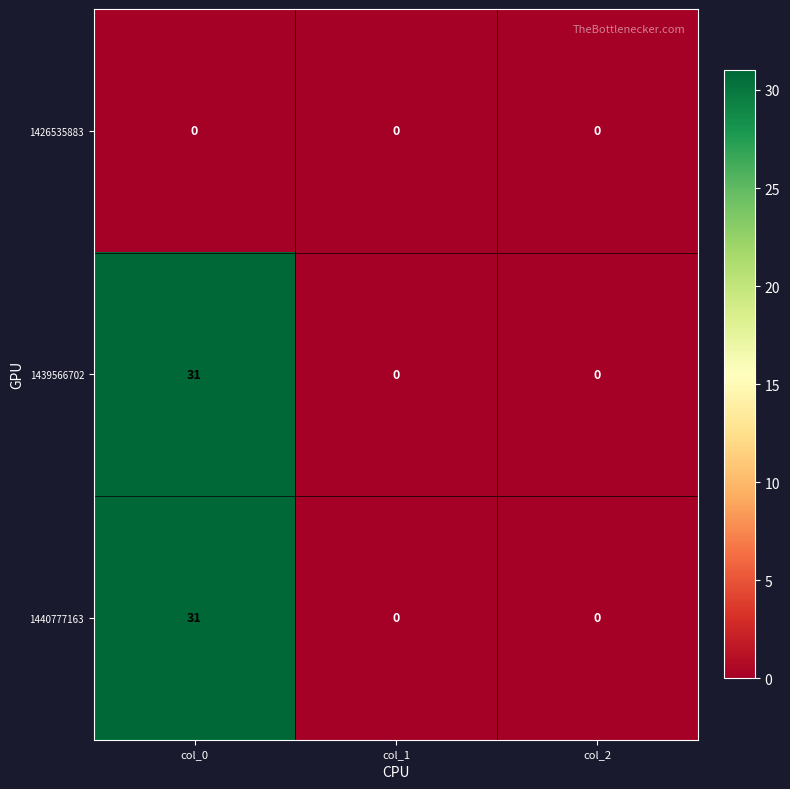

At which category is the sum across all series the highest?

col_0